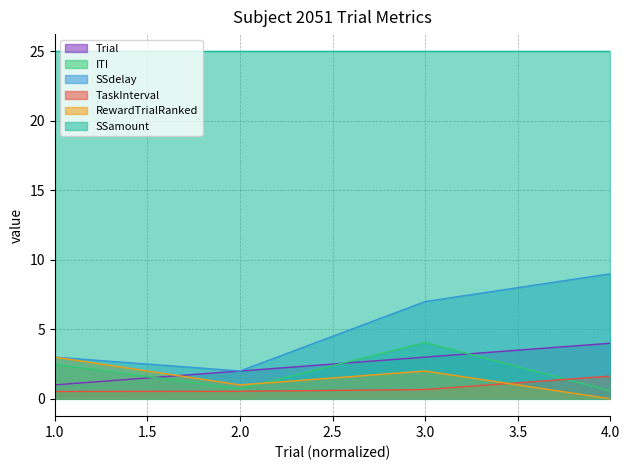

Count the number of data series in this chart.

6